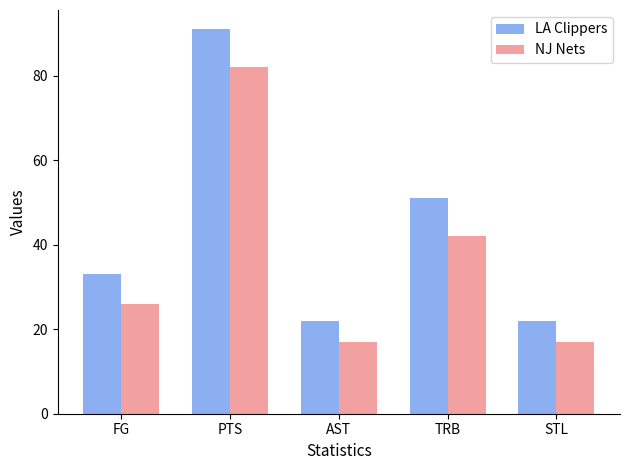

What is the highest value of the NJ Nets series?

82